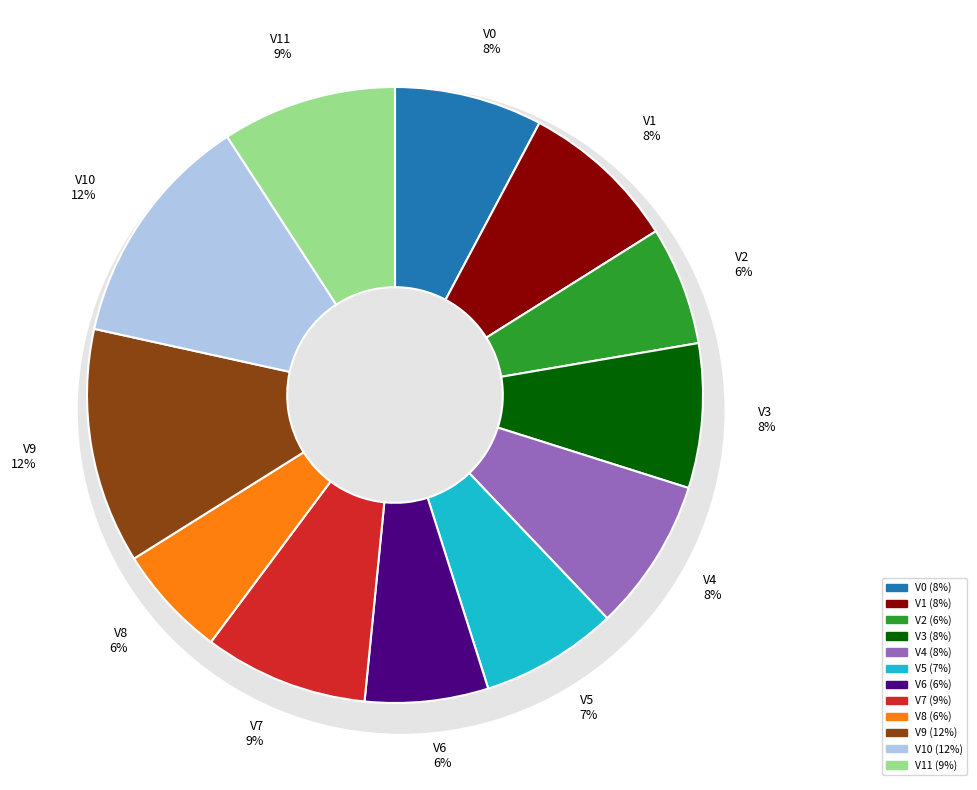

How many slices are in this pie chart?

12